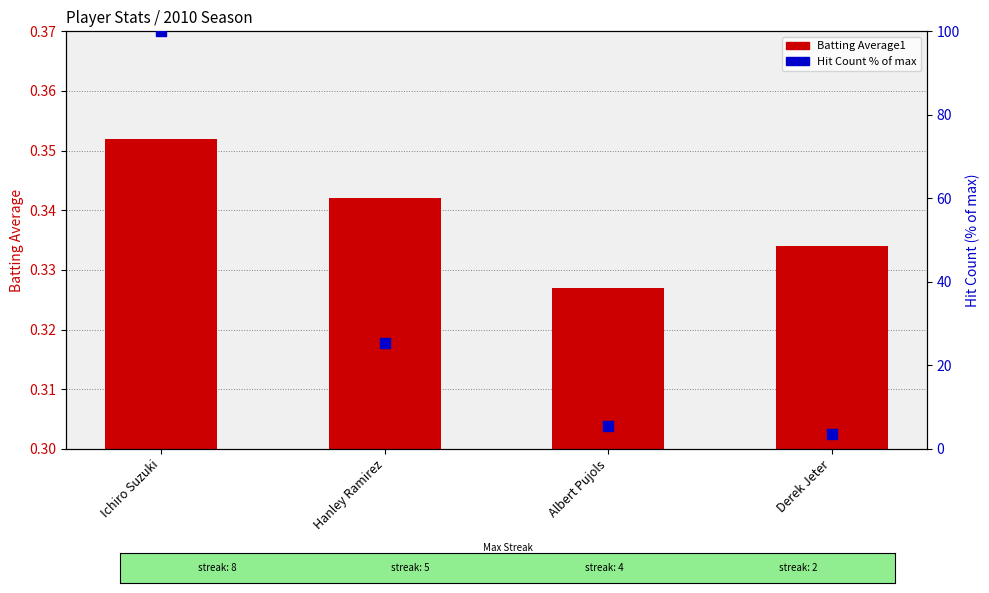

At how many categories does at least one series exceed 37?

1